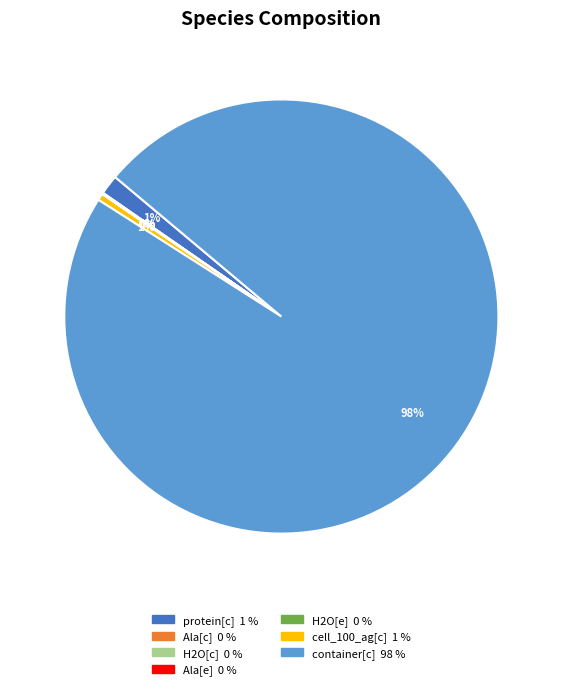

To the nearest percent, what is the average slice percentage?

14%